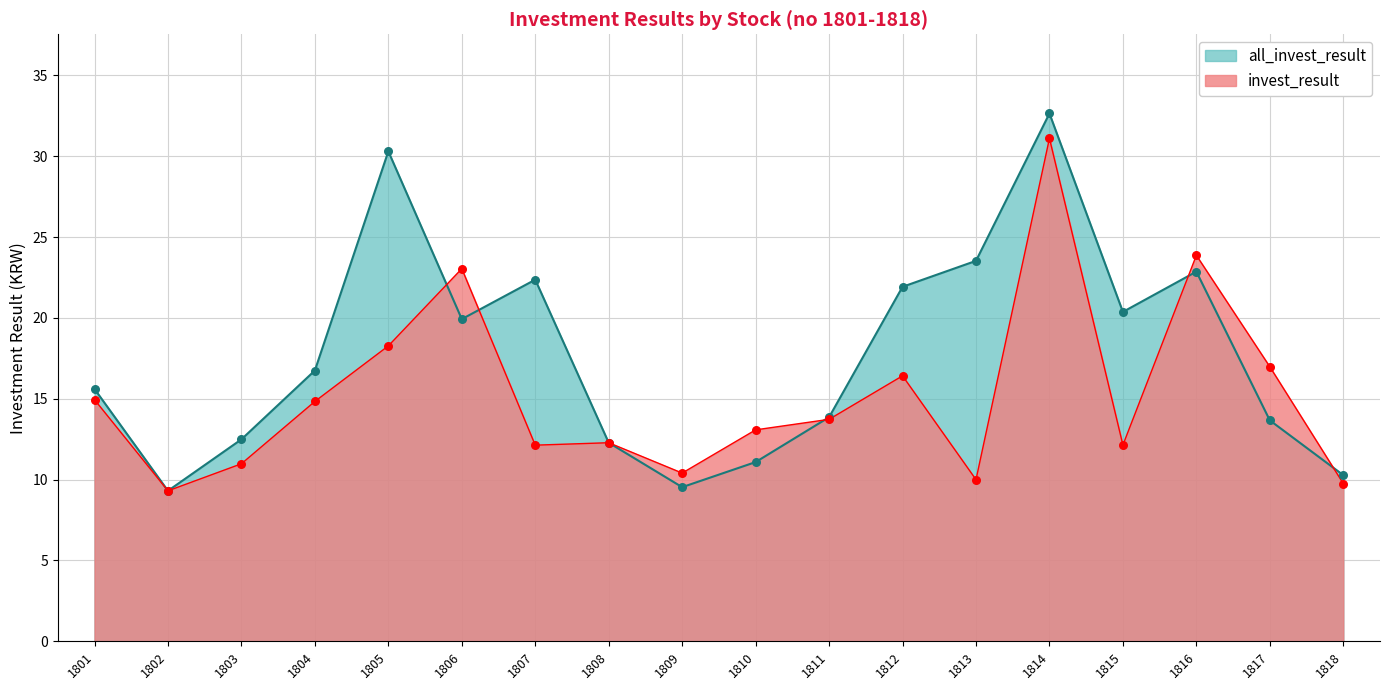

What is the total value across all series at 1804?

31.6